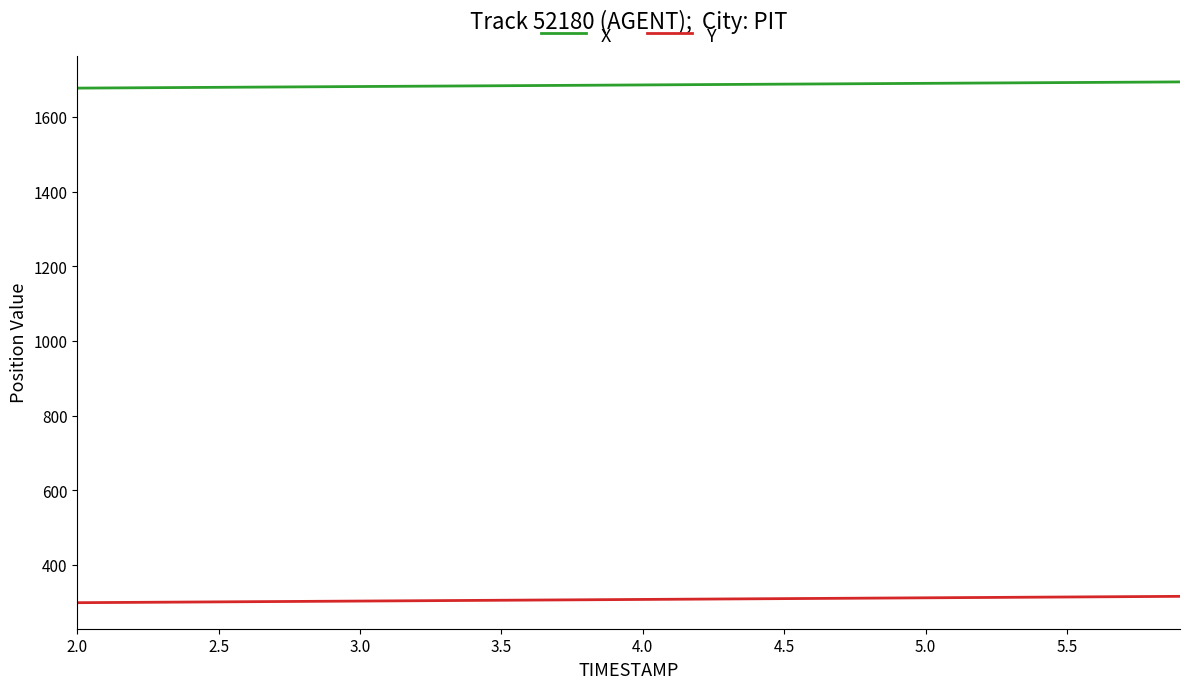

List the series in order of their peak value, lowest first.

Y, X